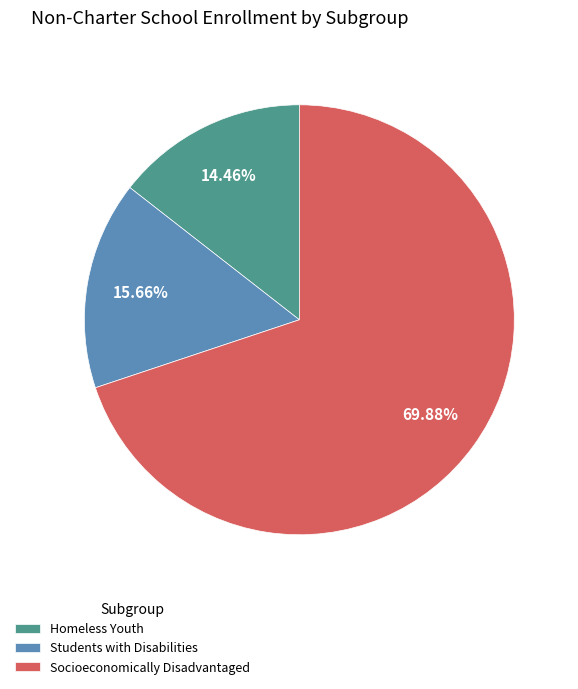

What is the total percentage of Socioeconomically Disadvantaged and Students with Disabilities?

85.5%